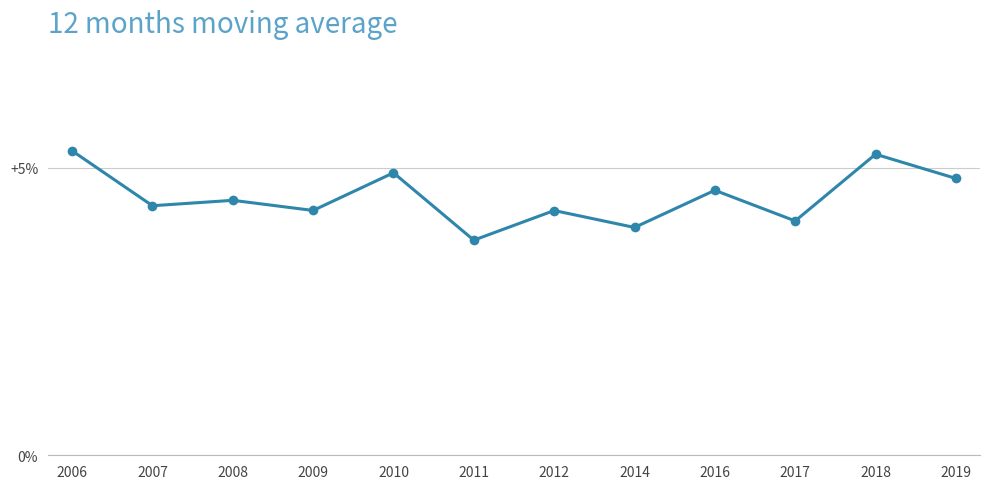

Is this an area chart (filled region under the line)?

No